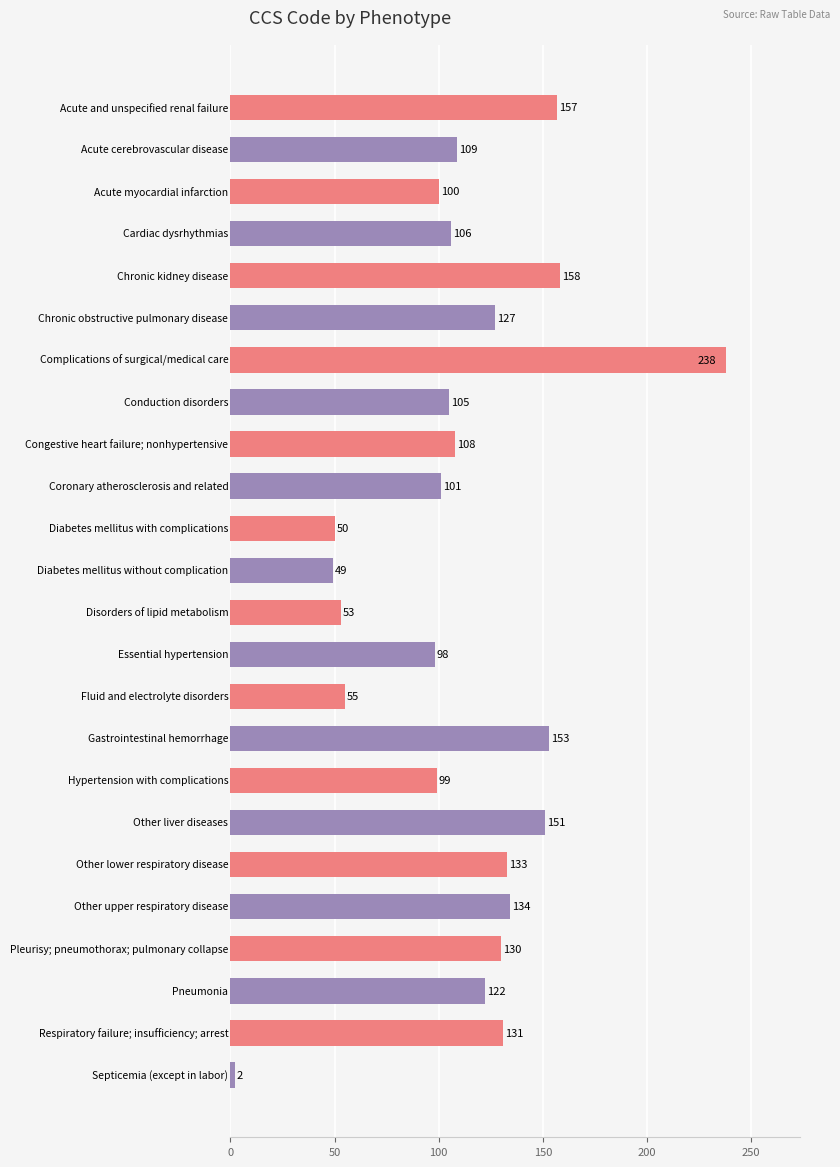

Reading top to bottom, extract all data points from this chart.

157	109	100	106	158	127	238	105	108	101	50	49	53	98	55	153	99	151	133	134	130	122	131	2